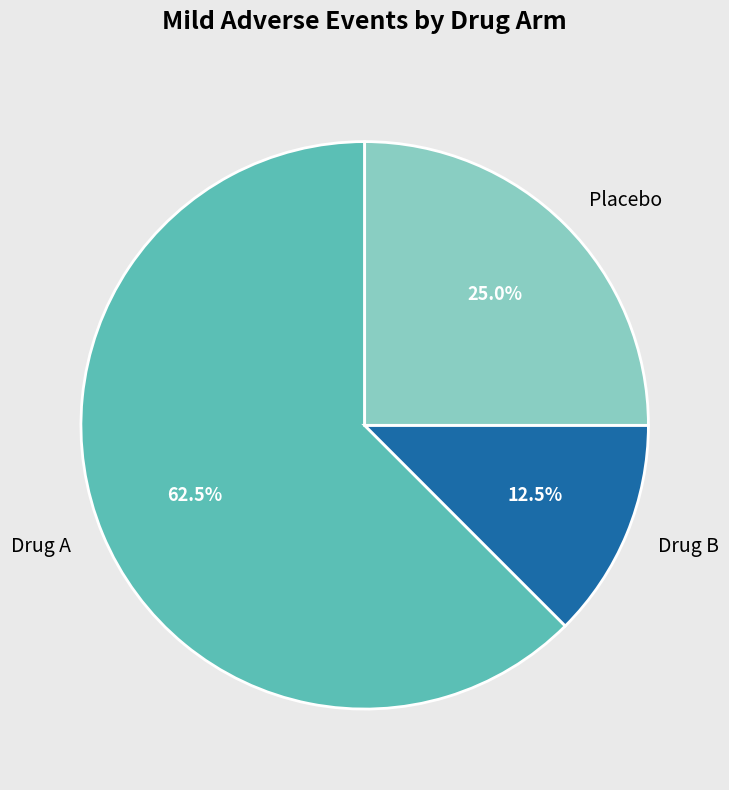

Rank the categories by value from lowest to highest.

Drug B, Placebo, Drug A